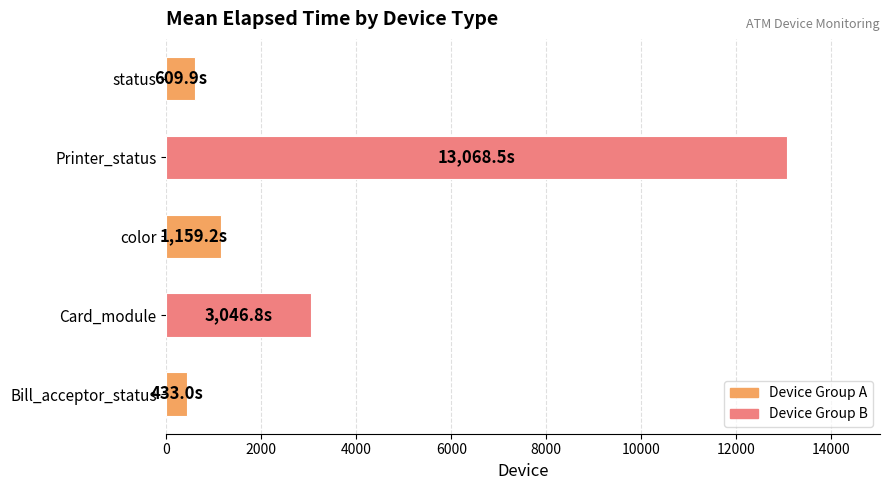

Which has a higher value, Card_module or Printer_status?

Printer_status